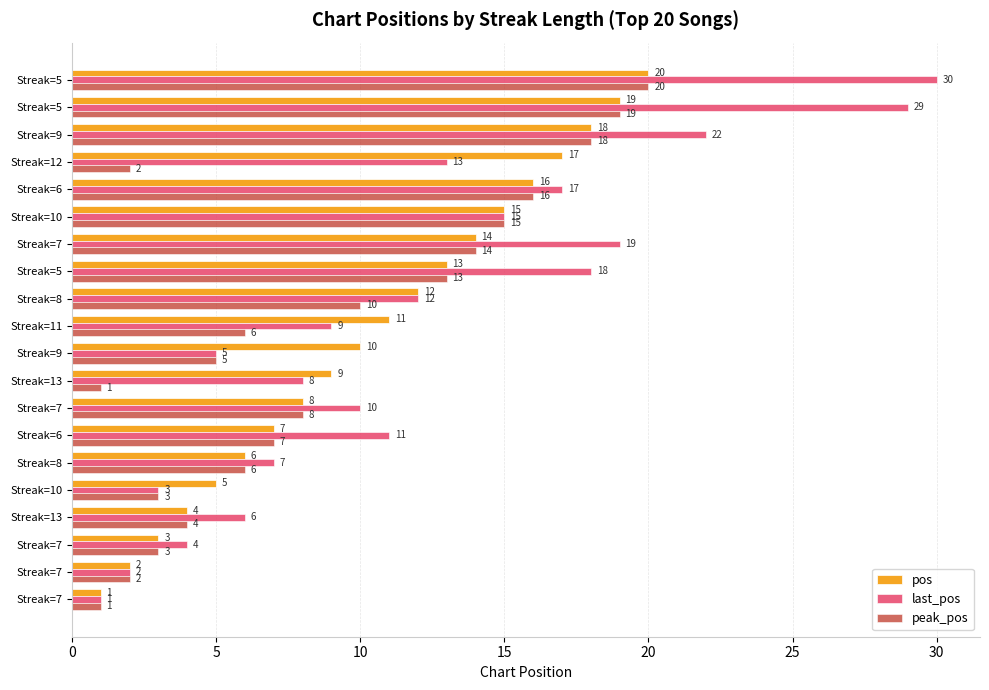

What are all the series names shown in the legend?

pos, last_pos, peak_pos